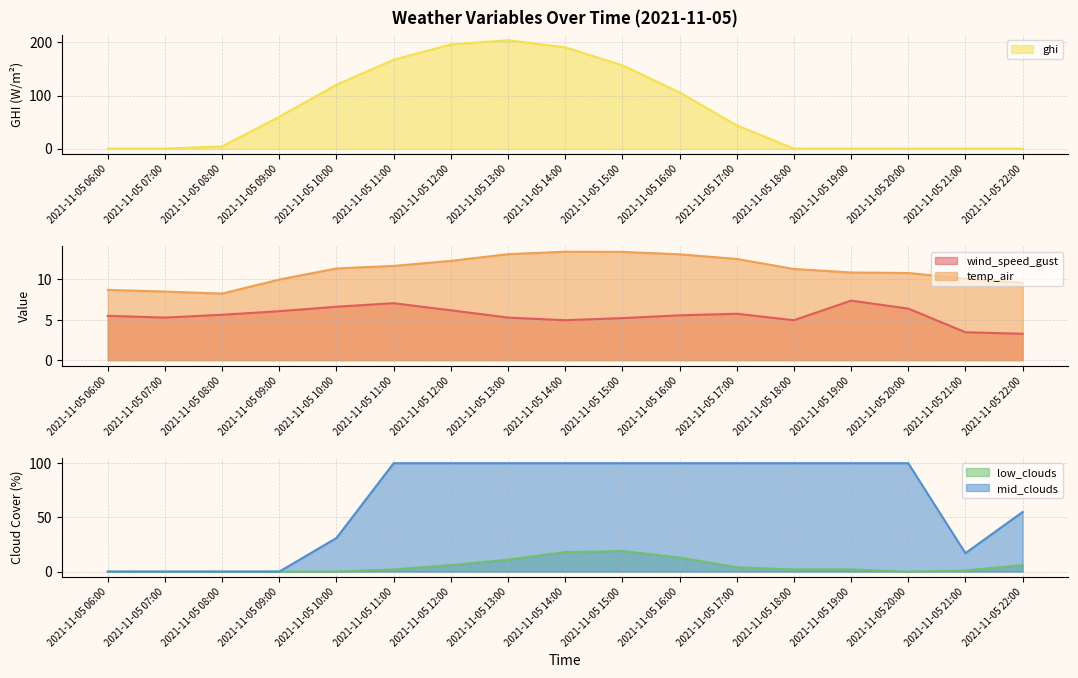

Between 2021-11-05 21:00 and 2021-11-05 22:00, which series saw the biggest shift?

mid_clouds